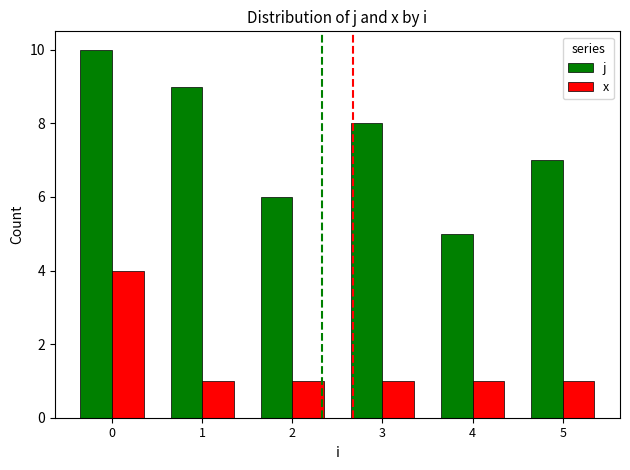

What is the average value of the j series?

8